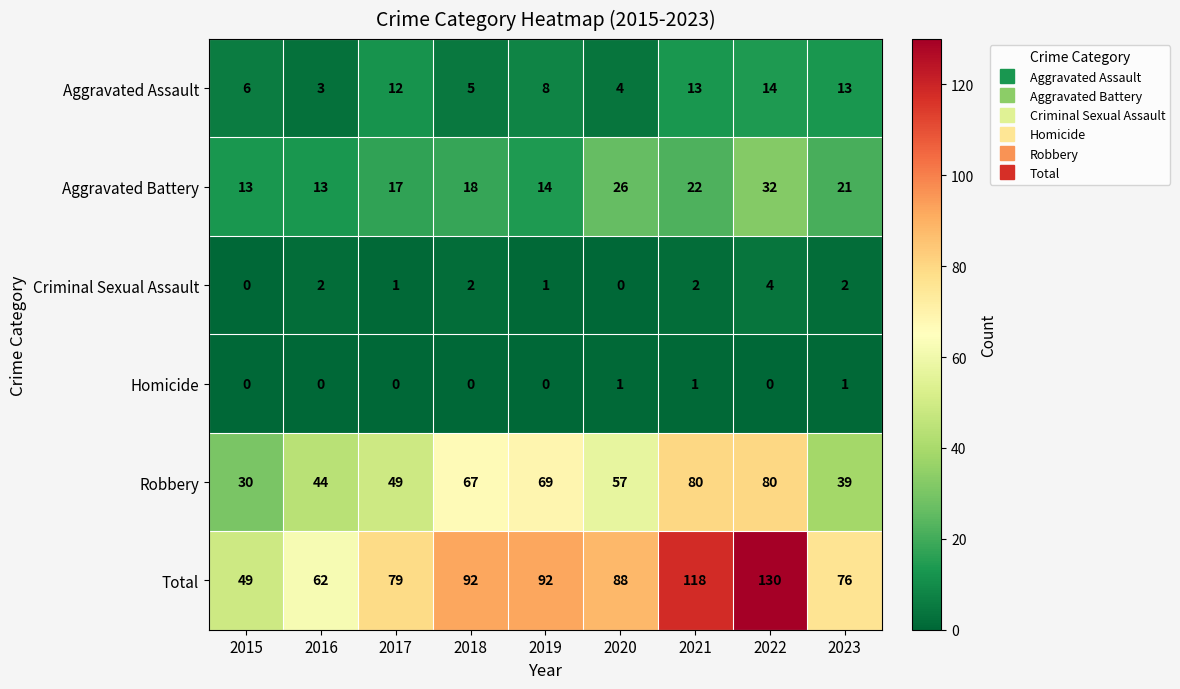

At which label is Aggravated Assault closest to 8?

2019